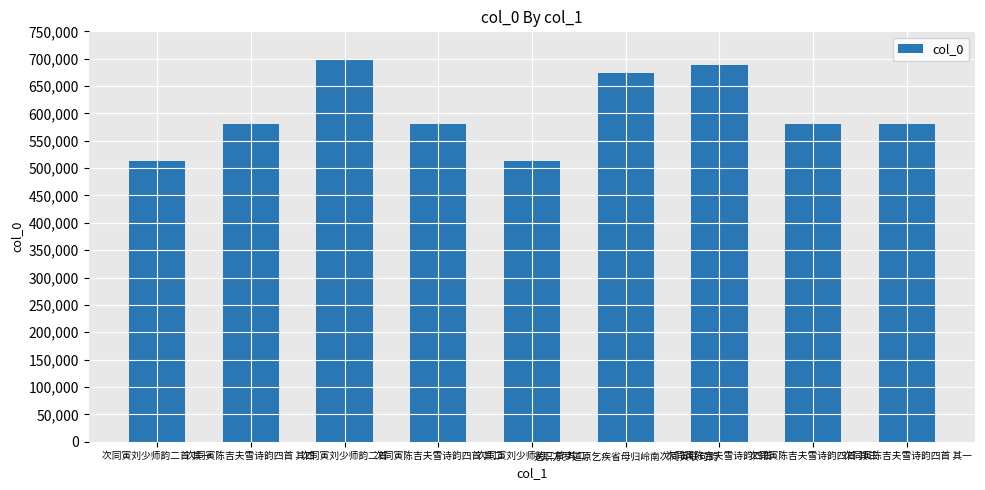

What is the average value?

600766